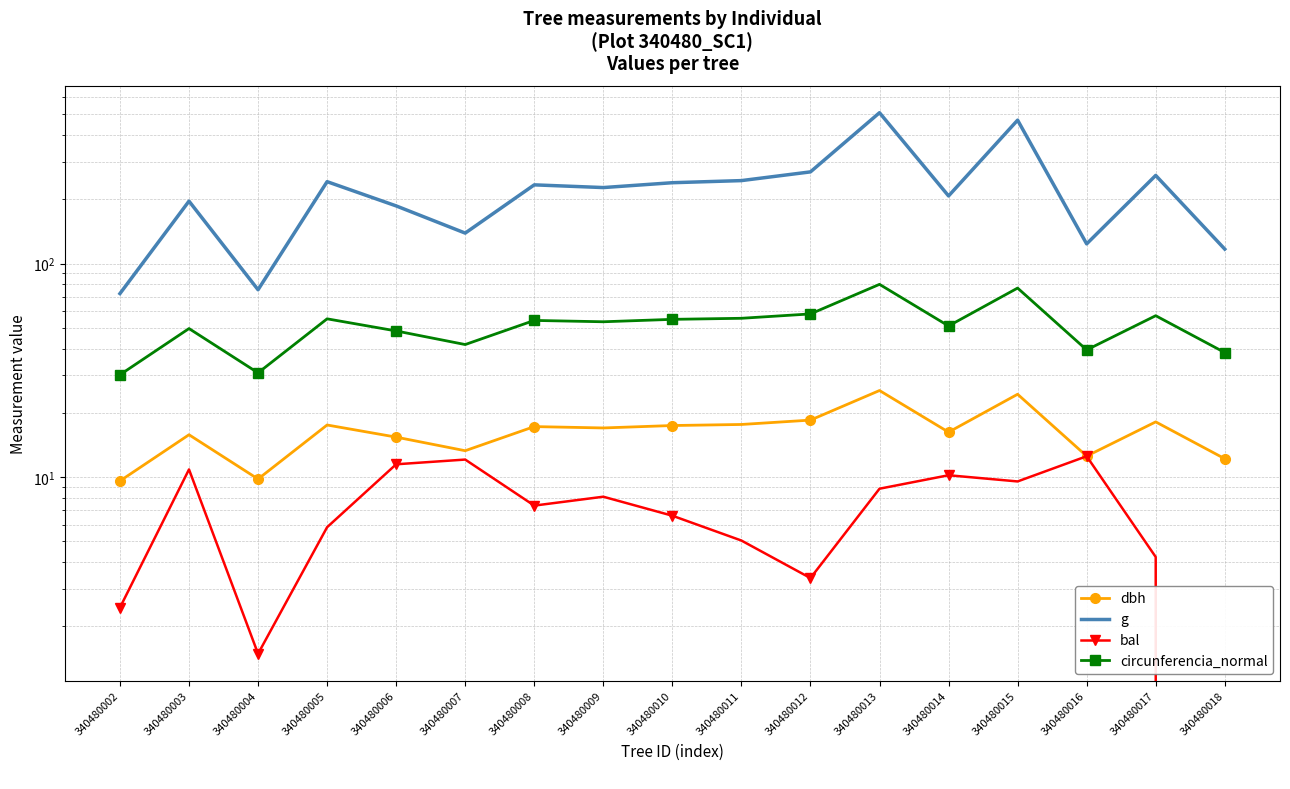

Reading left to right, what are all the values shown in this chart?

dbh: 340480002=9.6	340480003=15.8	340480004=9.8	340480005=17.6	340480006=15.4	340480007=13.3	340480008=17.2	340480009=17.0	340480010=17.4	340480011=17.6	340480012=18.5	340480013=25.4	340480014=16.2	340480015=24.4	340480016=12.6	340480017=18.1	340480018=12.2
g: 340480002=72.4	340480003=196.1	340480004=75.4	340480005=241.9	340480006=186.3	340480007=138.9	340480008=233.7	340480009=227.0	340480010=239.2	340480011=244.7	340480012=268.8	340480013=508.7	340480014=207.4	340480015=469.5	340480016=123.7	340480017=258.7	340480018=116.9
bal: 340480002=2.5	340480003=10.9	340480004=1.5	340480005=5.8	340480006=11.5	340480007=12.1	340480008=7.4	340480009=8.1	340480010=6.6	340480011=5.0	340480012=3.4	340480013=8.8	340480014=10.2	340480015=9.6	340480016=12.5	340480017=4.2	340480018=0.0
circunferencia_normal: 340480002=30.2	340480003=49.6	340480004=30.8	340480005=55.1	340480006=48.4	340480007=41.8	340480008=54.2	340480009=53.4	340480010=54.8	340480011=55.5	340480012=58.1	340480013=80.0	340480014=51.0	340480015=76.8	340480016=39.4	340480017=57.0	340480018=38.3